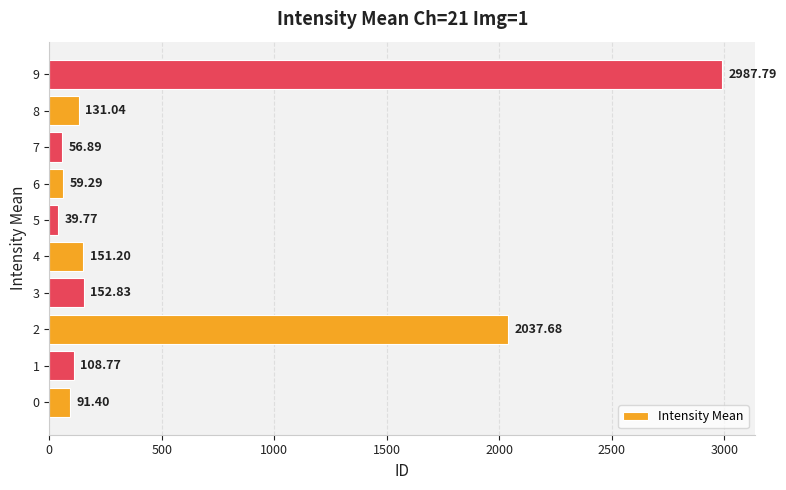

What is the average value?

581.7